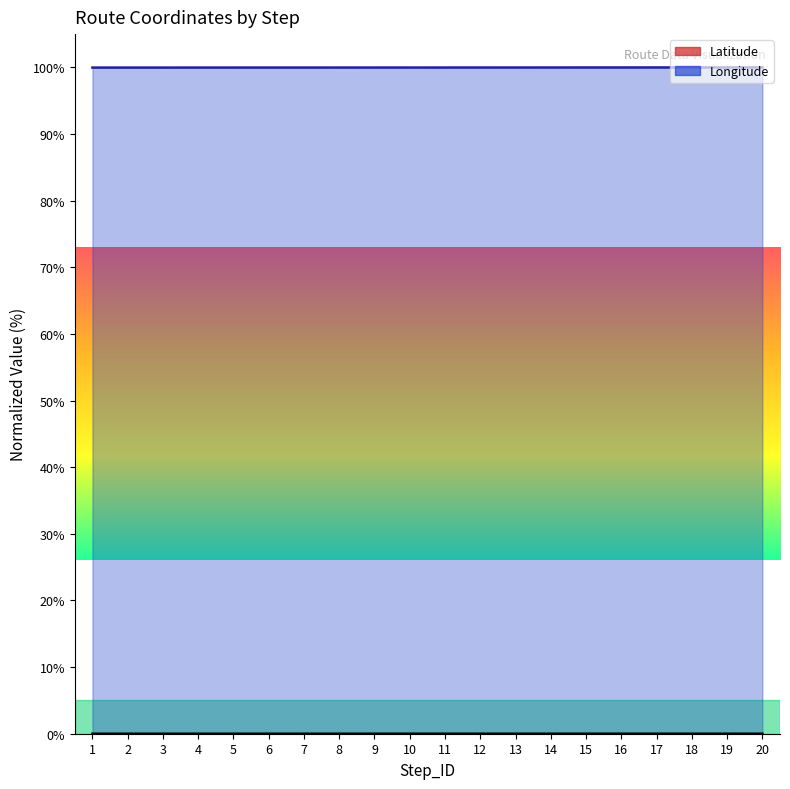

True or false: Longitude and Latitude intersect in this chart.

False